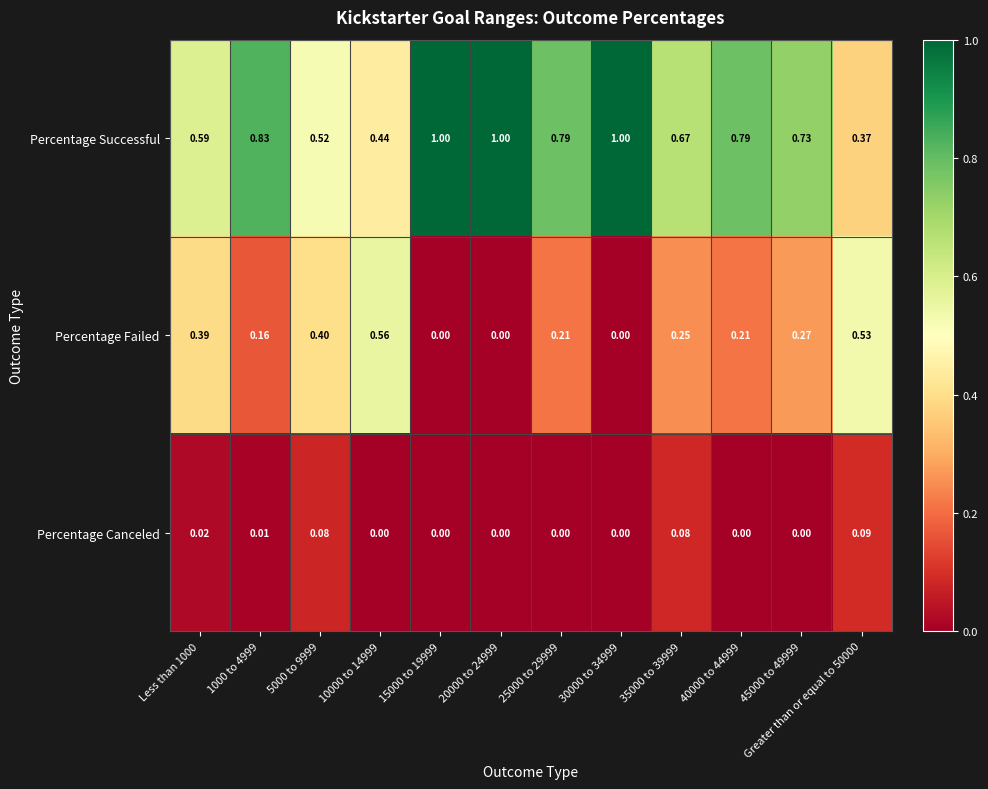

Rank the series by their average value, from lowest to highest.

Percentage Canceled, Percentage Failed, Percentage Successful